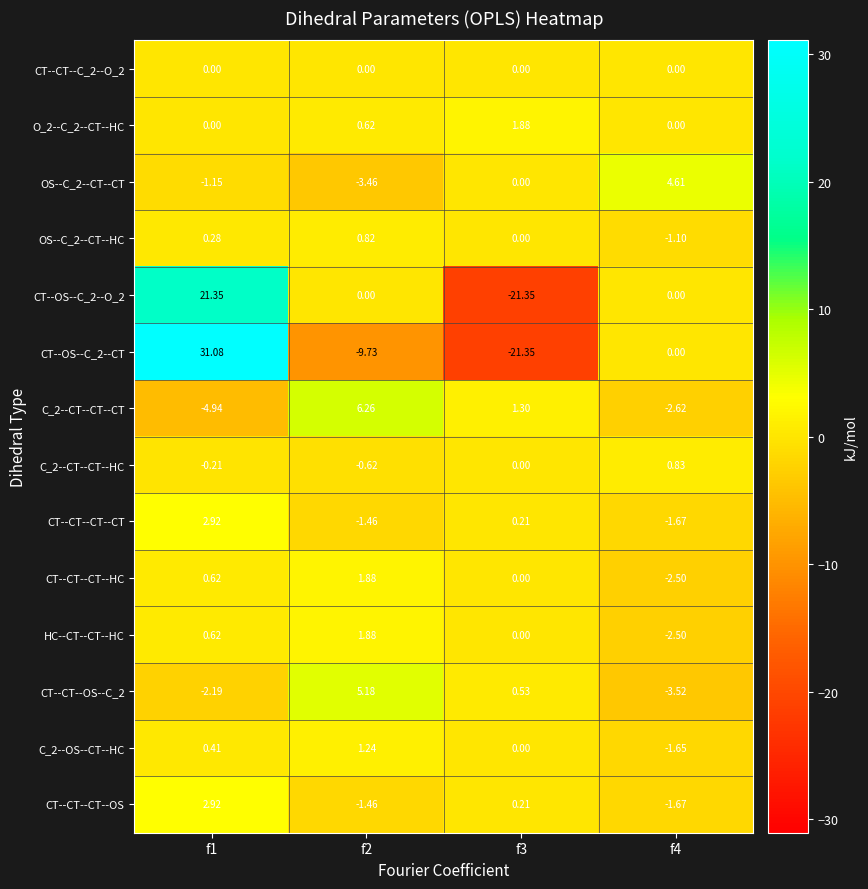

Count the number of categories in the chart.

4